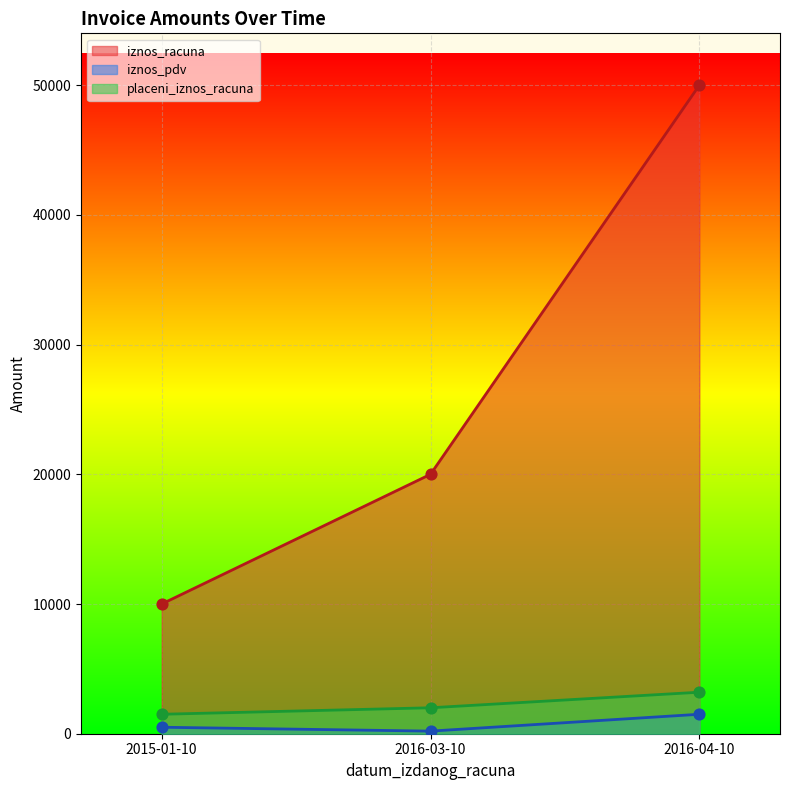

Which series reaches the minimum Y coordinate?

iznos_pdv